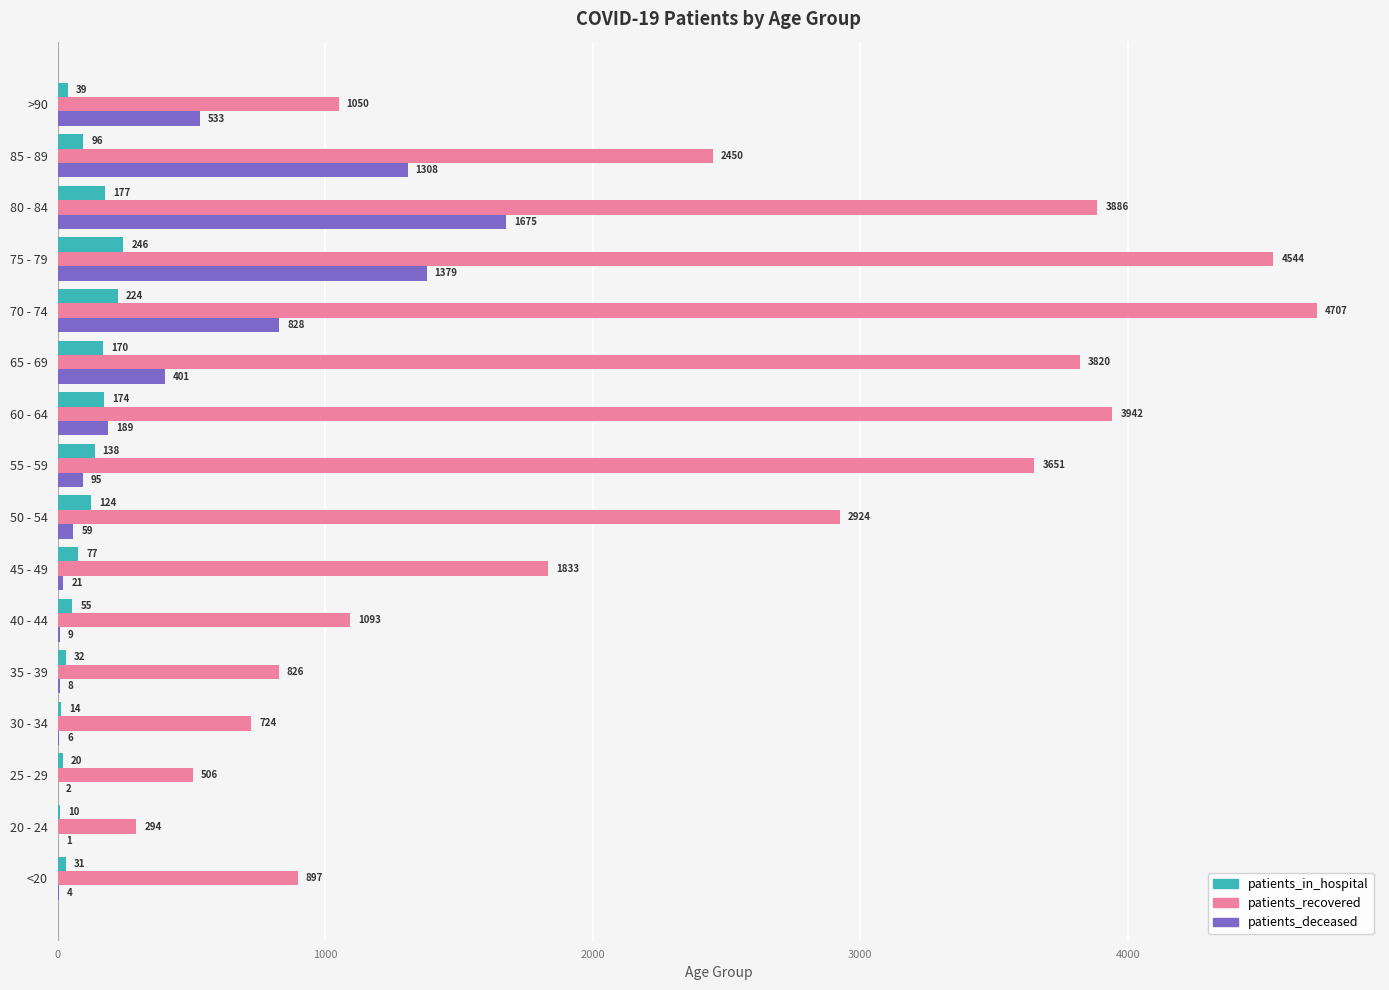

How many distinct data groups are displayed?

3